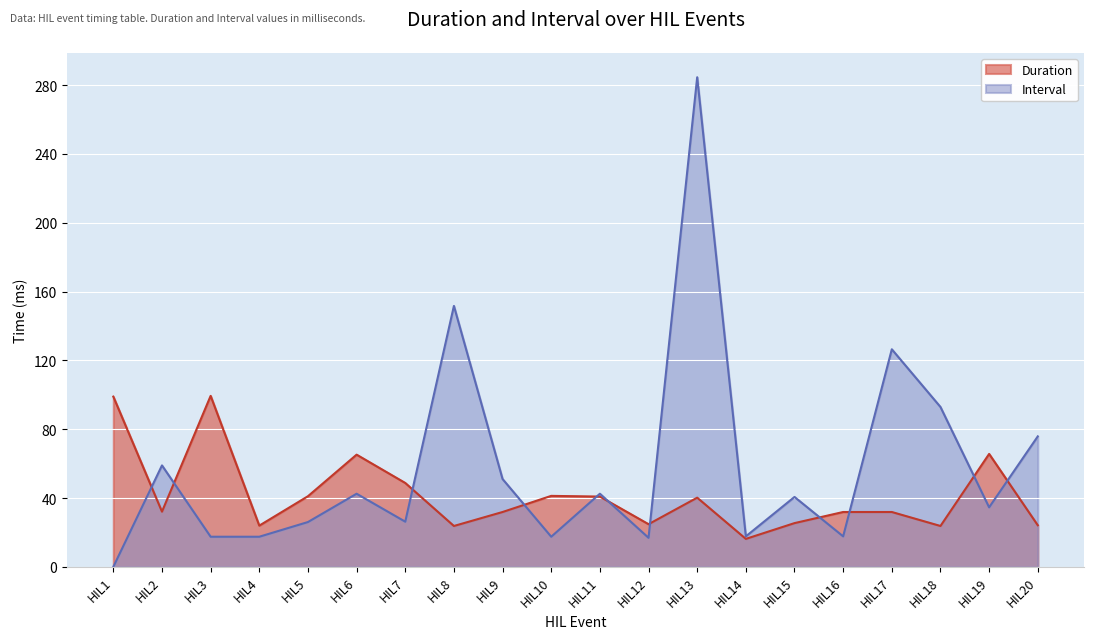

How many values in the Interval series are below 40?

10